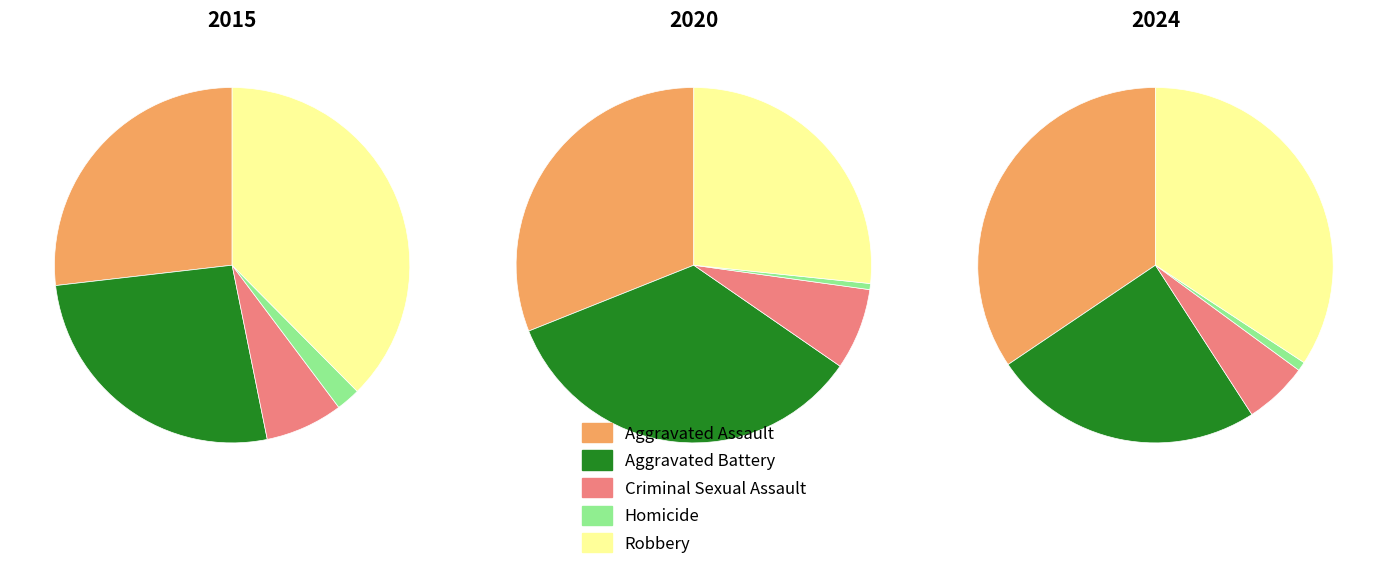

Which series changed the most between 5 and 6?

Aggravated Battery